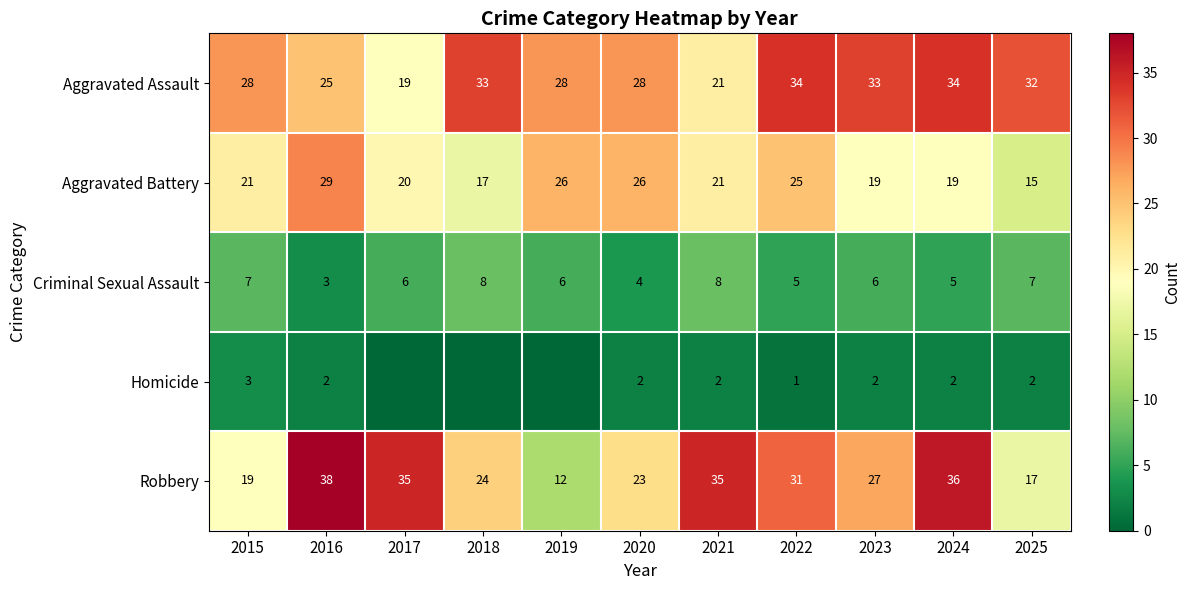

What is the difference between the highest and lowest values at 2020?

26